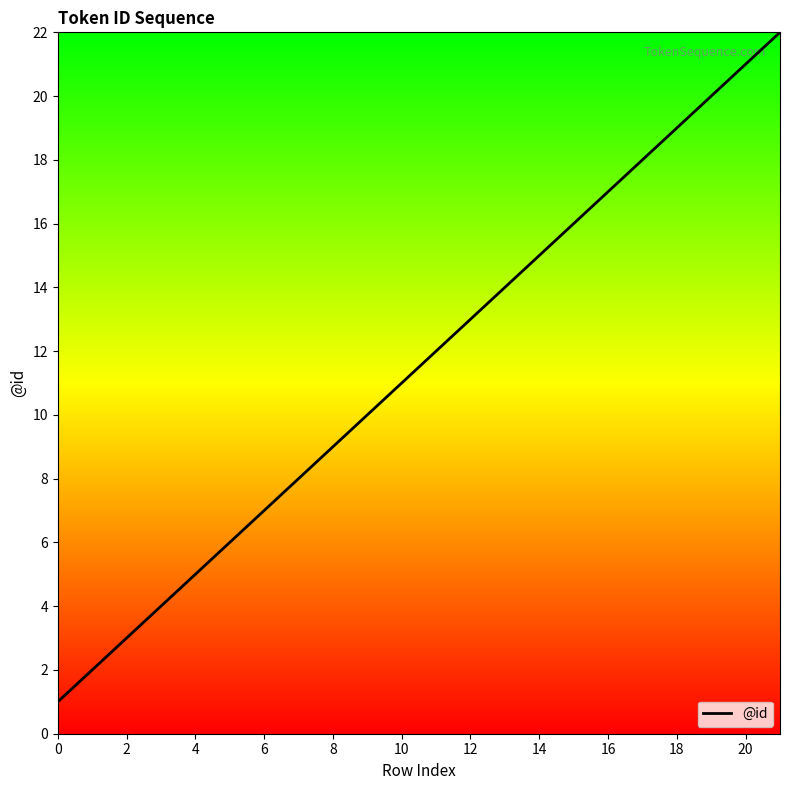

What is the difference between the maximum and minimum values?

21